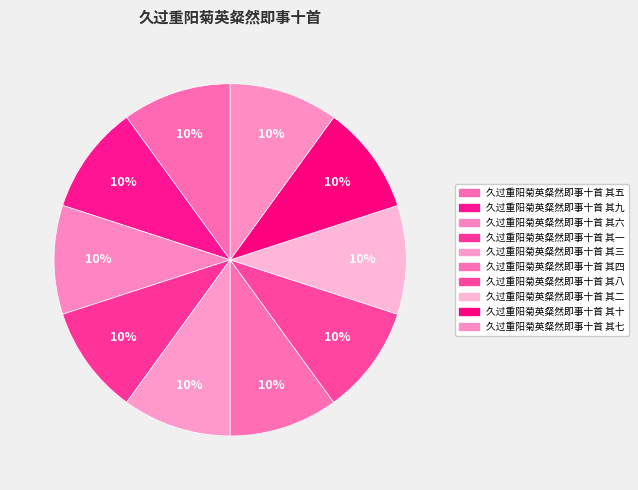

How many slices are in this pie chart?

10